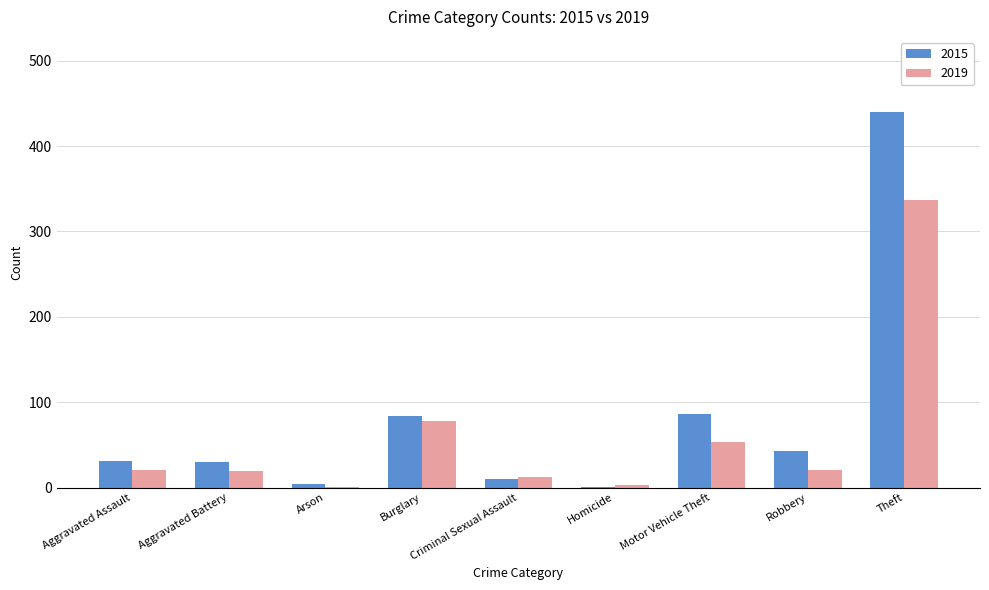

At which label does 2015 reach its peak?

Theft